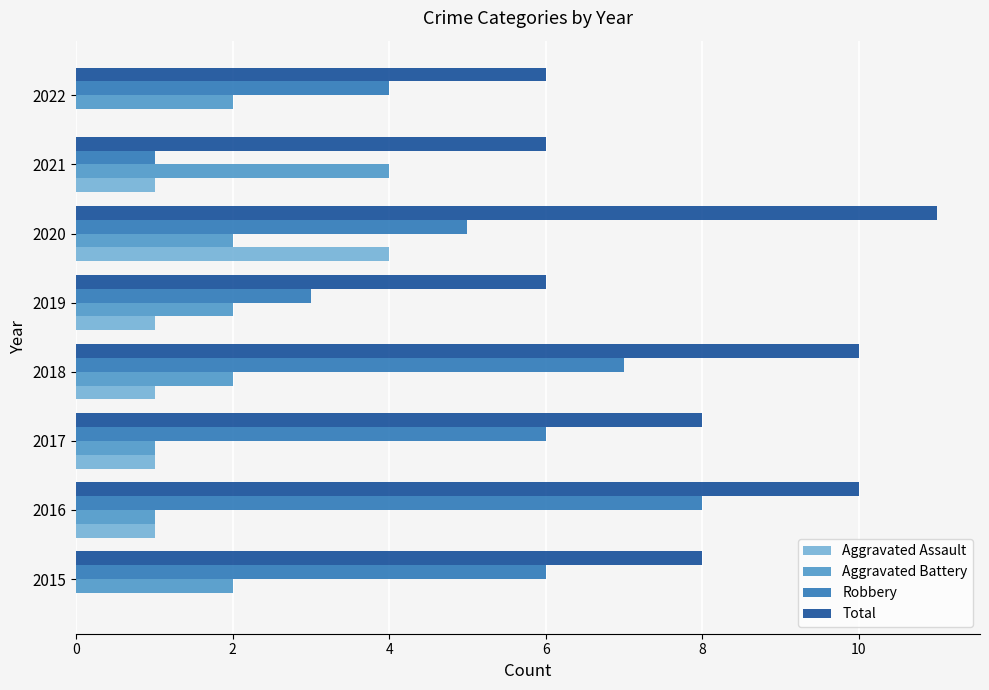

What is the total value across all series at 2019?

12